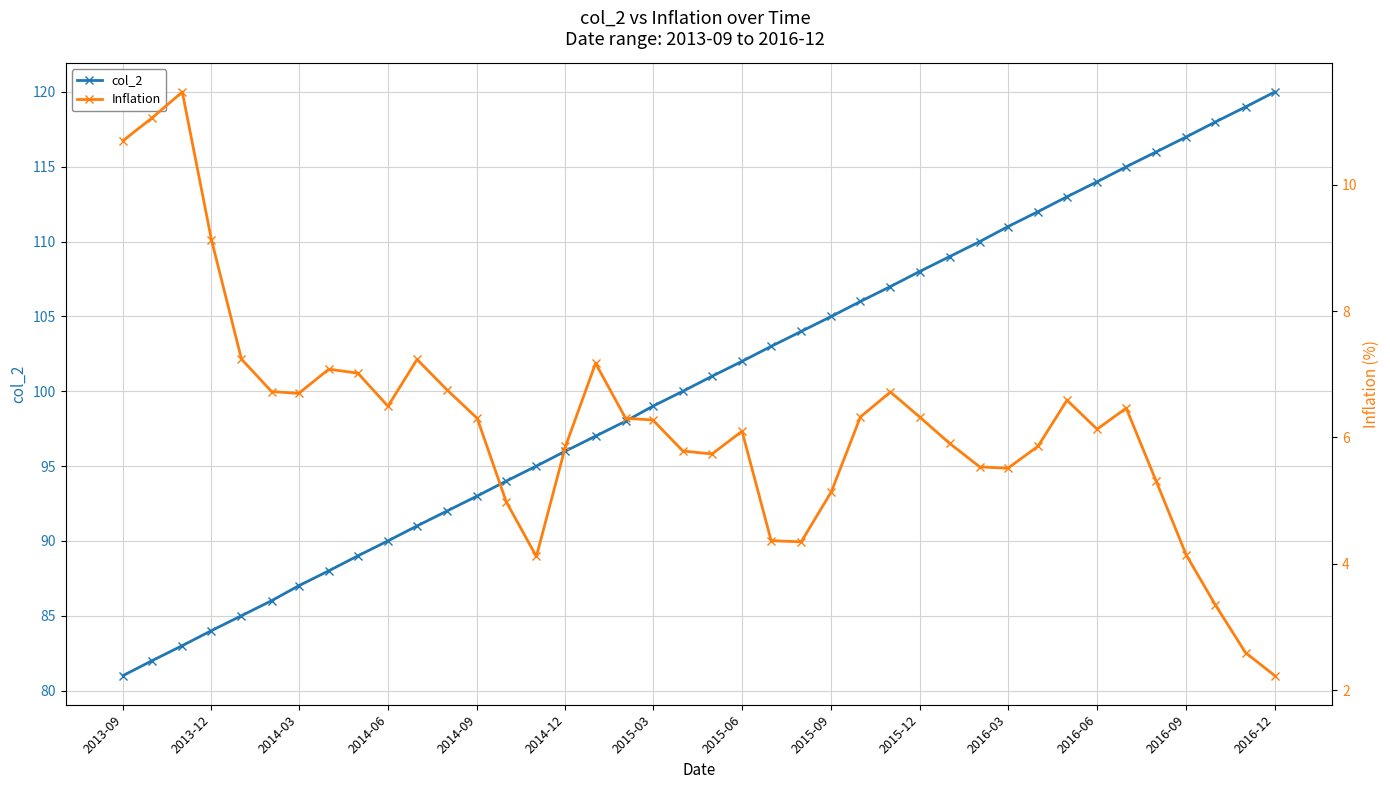

What is the maximum value shown in the chart?

120.0